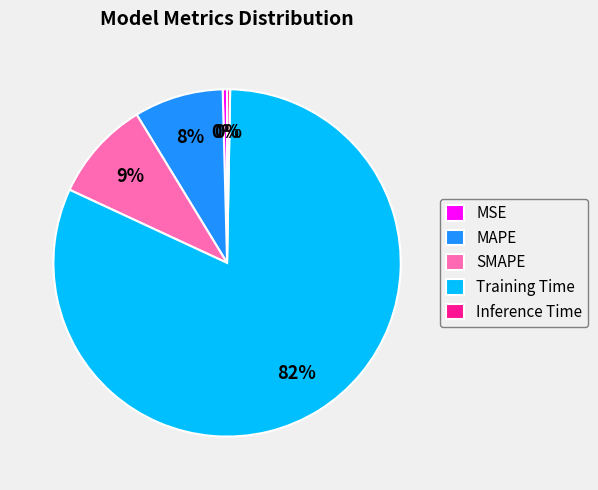

How many segments does this pie chart have?

5